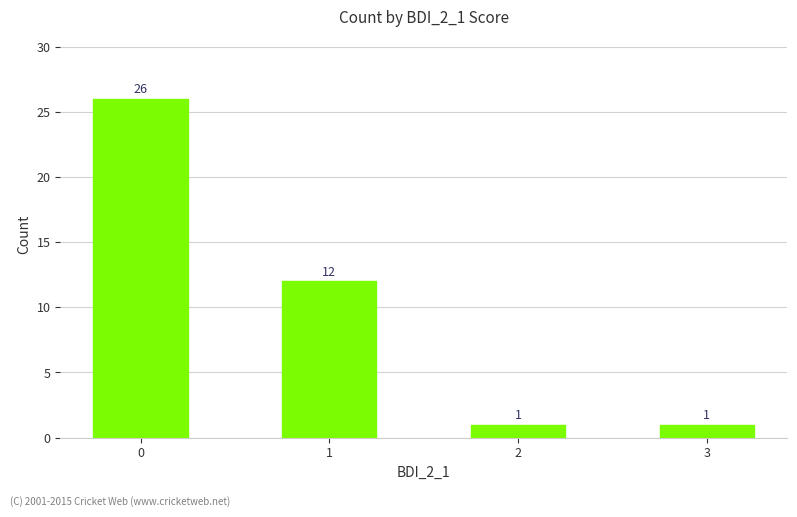

Reading left to right, extract all data points from this chart.

26	12	1	1